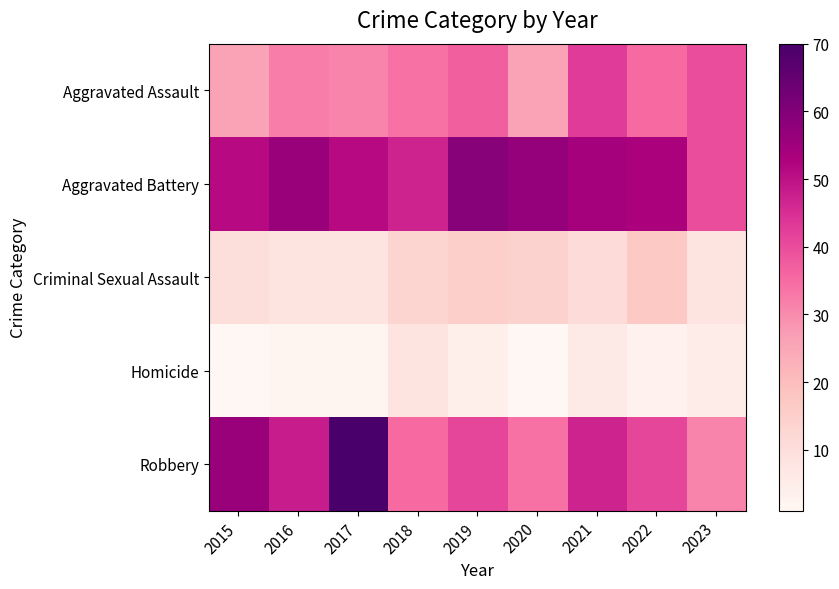

How many distinct data groups are displayed?

5